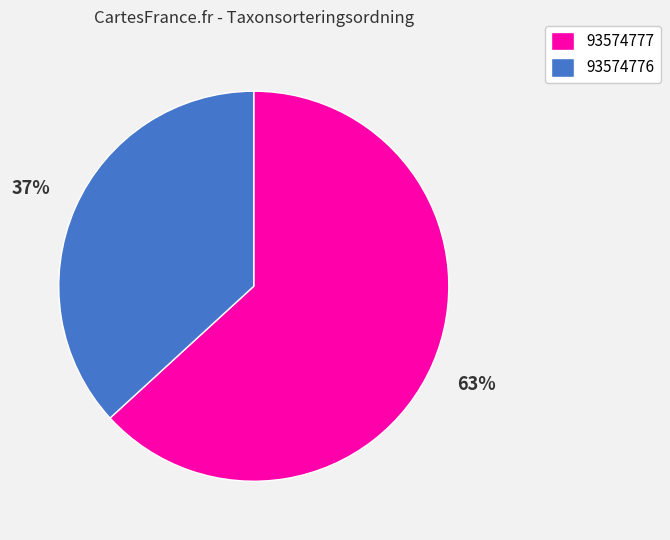

Which has a higher value, 93574776 or 93574777?

93574777